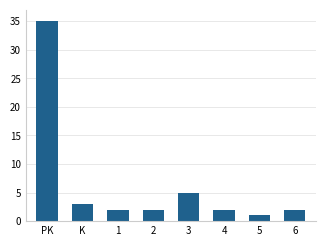

At which label does the data first exceed 2?

PK